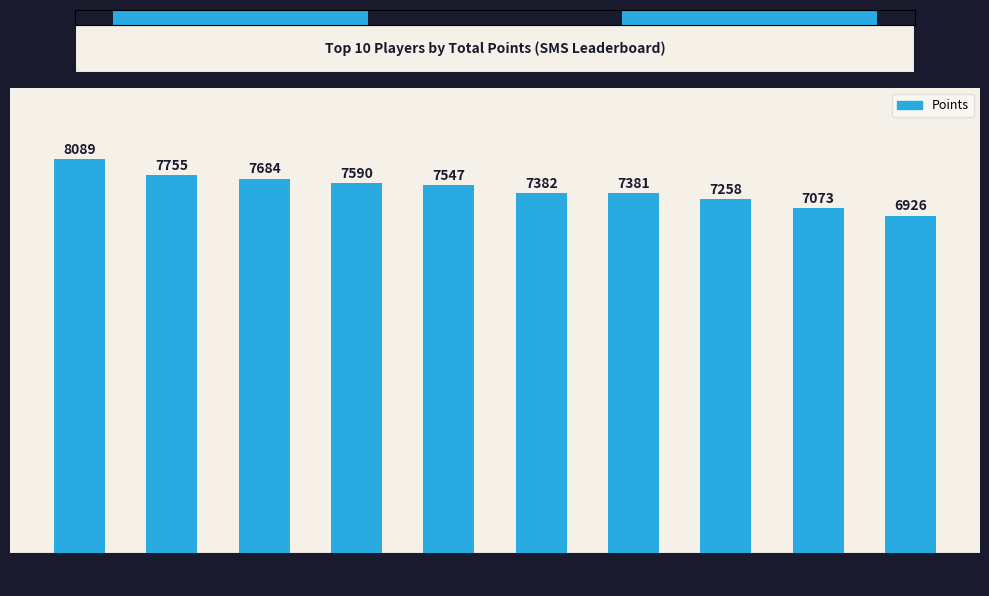

What is the value of the 9th bar from the left?

7073